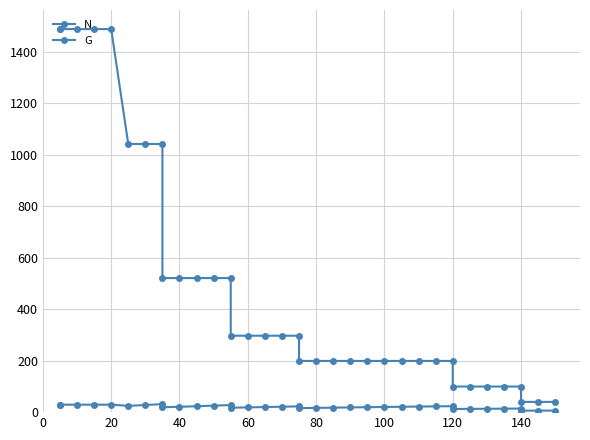

Reading right to left, transcribe all the data shown in this chart.

N: 39.8	39.8	39.8	99.5	99.5	99.5	99.5	99.5	199.0	199.0	199.0	199.0	199.0	199.0	199.0	199.0	199.0	199.0	297.1	297.1	297.1	297.1	297.1	521.1	521.1	521.1	521.1	521.1	1042.3	1042.3	1042.3	1489.0	1489.0	1489.0	1489.0	1489.0
G: 6.1	6.0	5.8	13.9	13.5	13.1	12.7	12.3	23.2	22.5	21.7	20.9	20.1	19.2	18.4	17.5	16.5	15.7	22.4	21.1	19.8	18.4	17.2	27.4	25.3	23.1	20.8	19.0	31.2	27.7	24.5	29.0	29.0	29.0	29.0	29.0